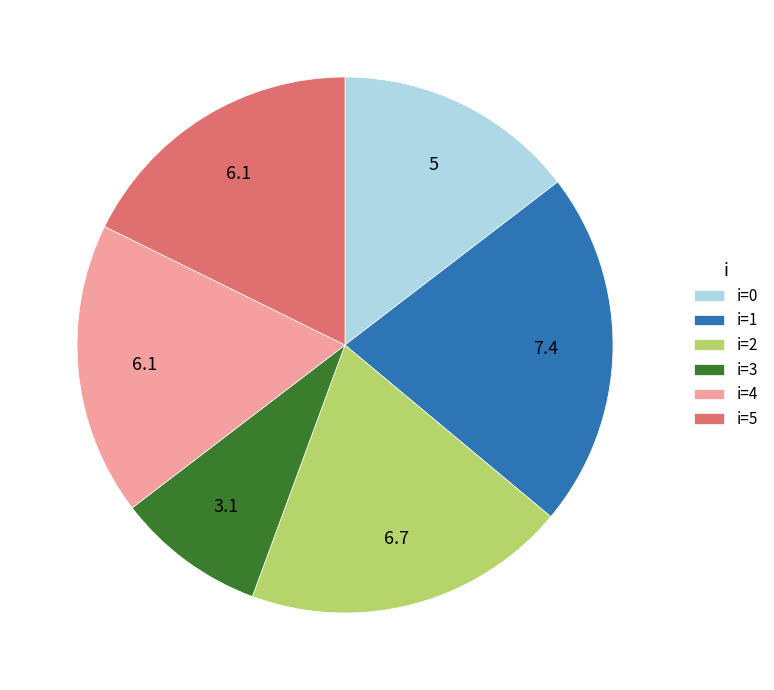

What is the ratio of the value at i=0 to the value at i=4?

0.8